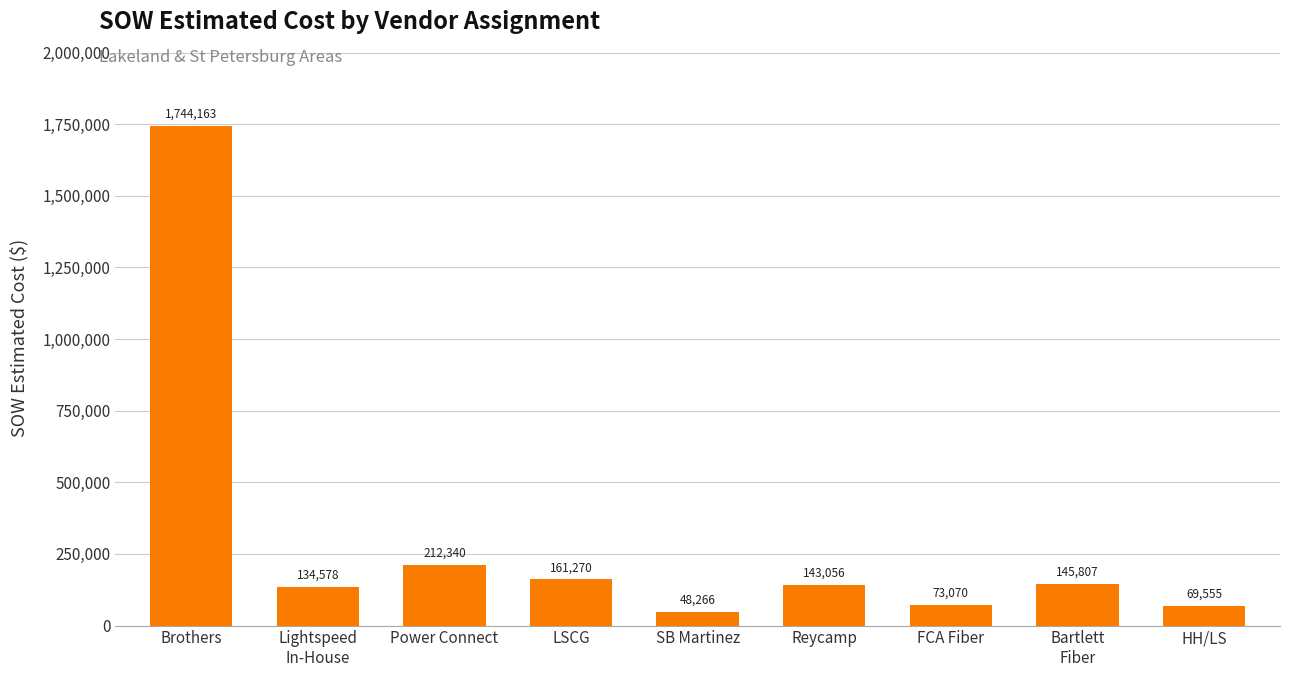

What is the difference between the maximum and minimum values?

1695896.8